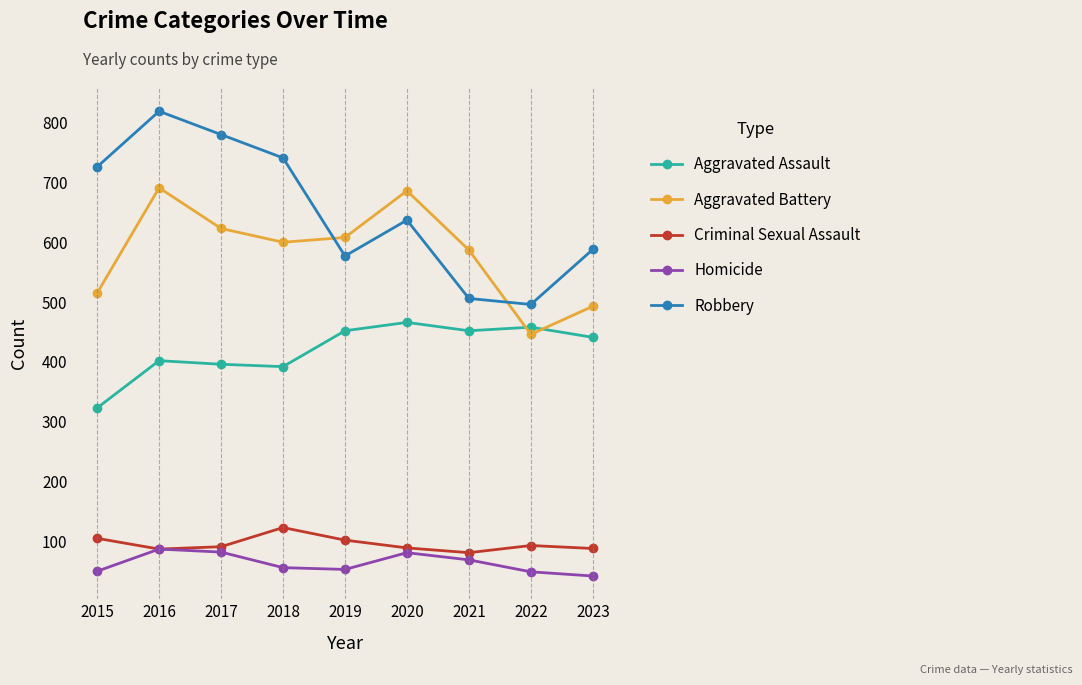

What is the maximum value for Criminal Sexual Assault?

123